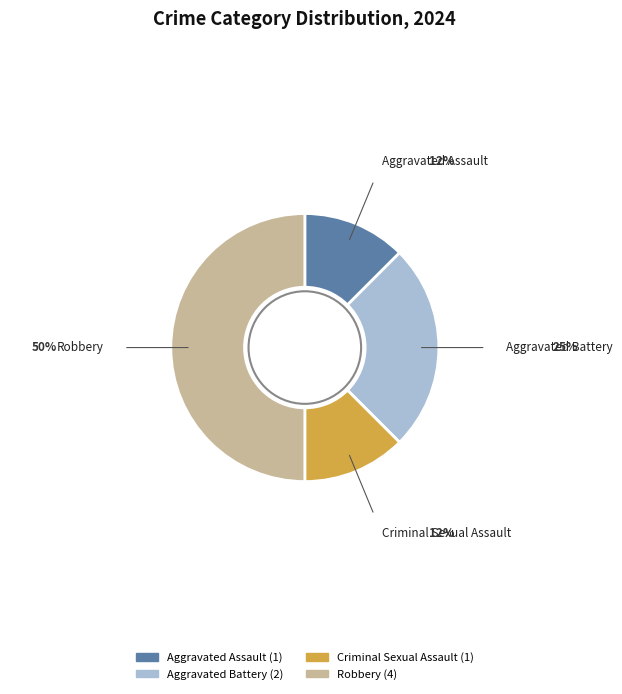

Which category has the biggest portion of the pie?

Robbery